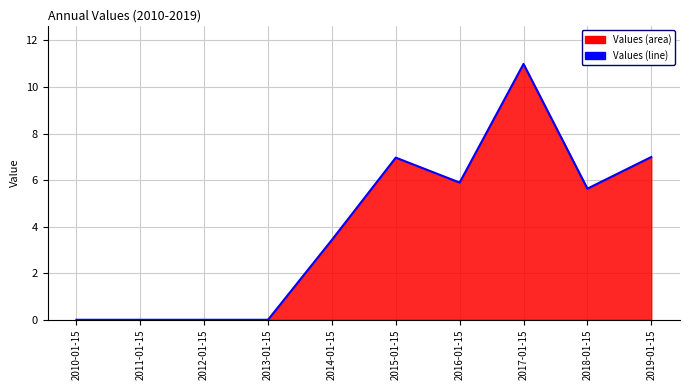

What is the change in value from 2016-01-15 to 2017-01-15?

+5.1